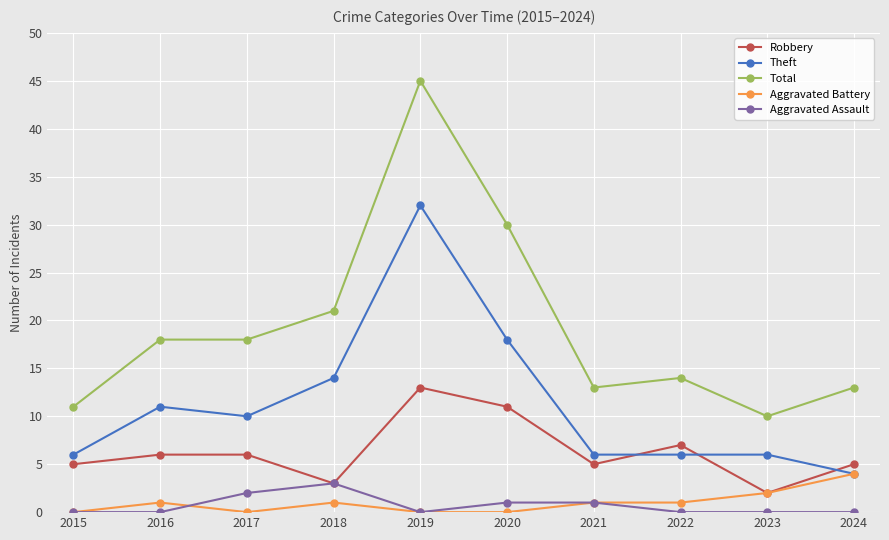

What is the lowest value of the Robbery series?

2